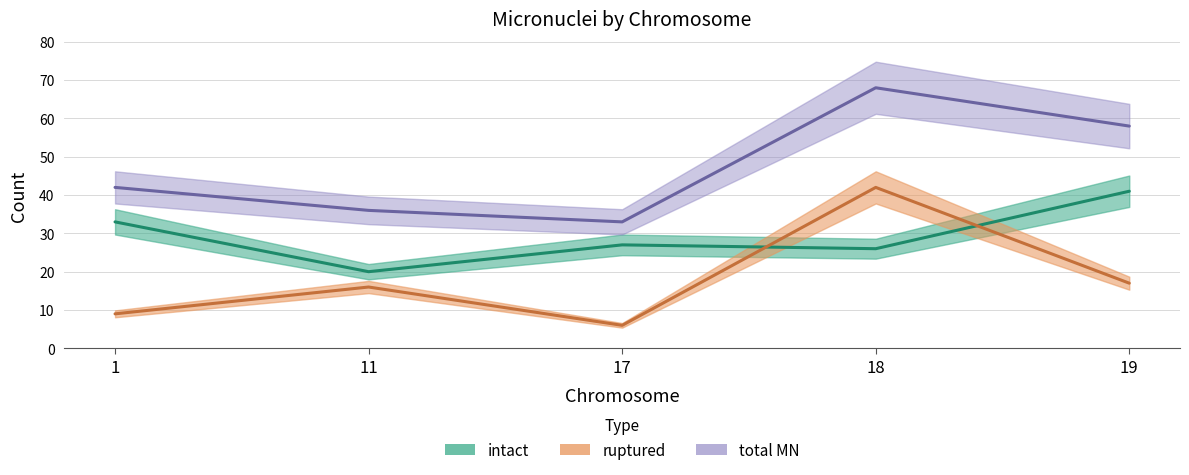

True or false: ruptured has more than 1 interior local peaks.

True